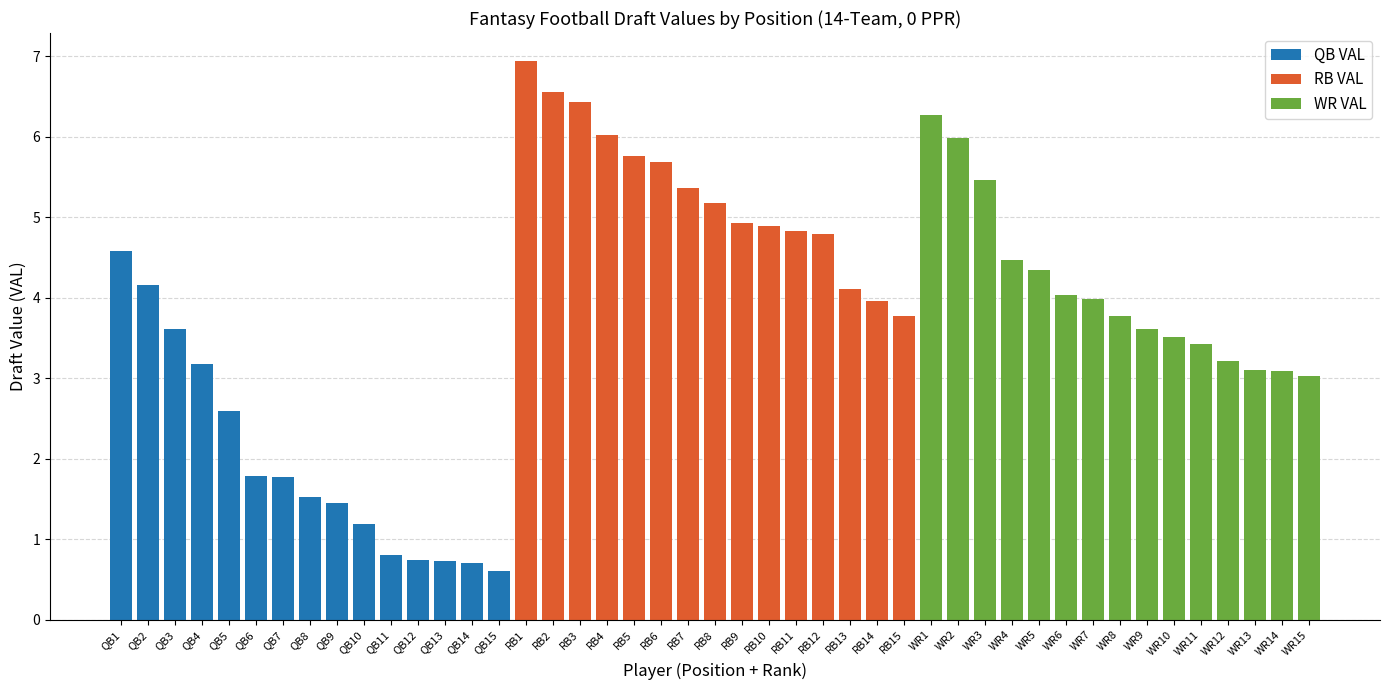

How many values in the RB VAL series exceed 5?

8